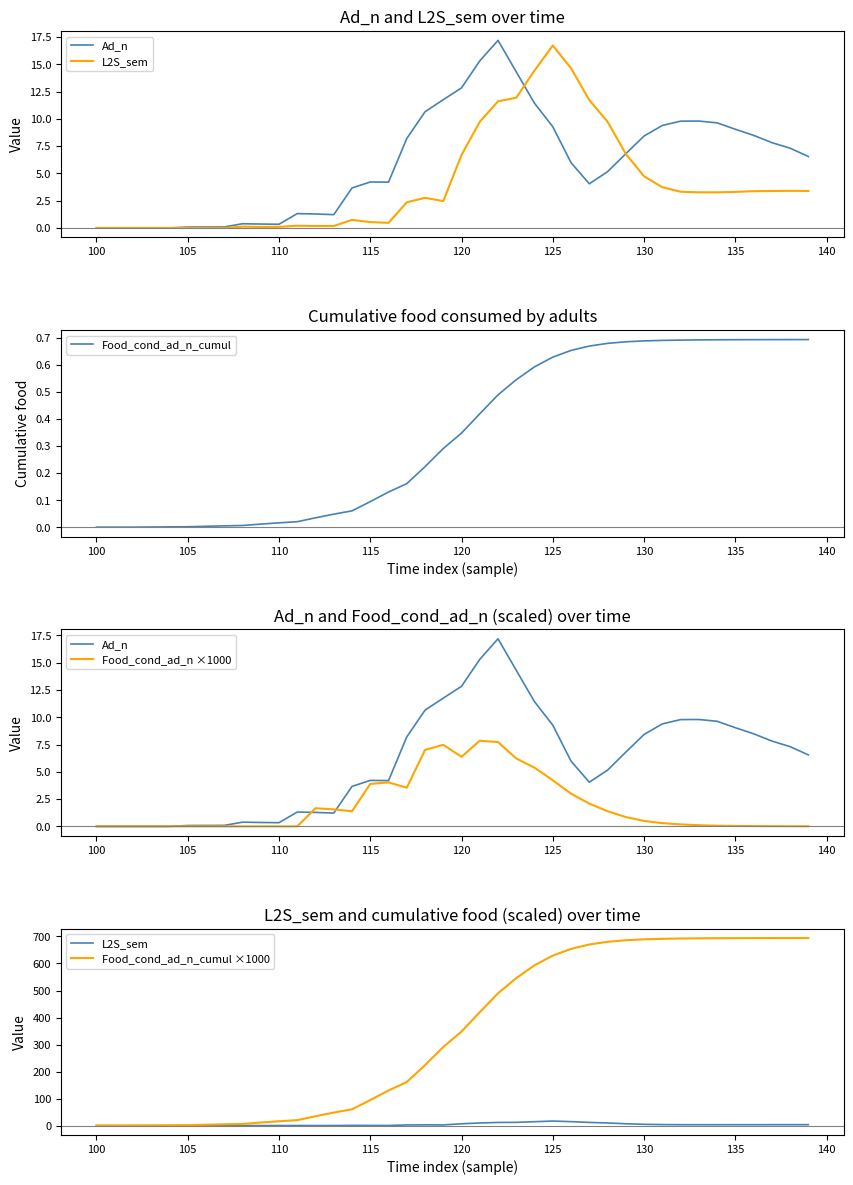

How many data points in Food_cond_ad_n_cumul ×1000 are above 348?

20